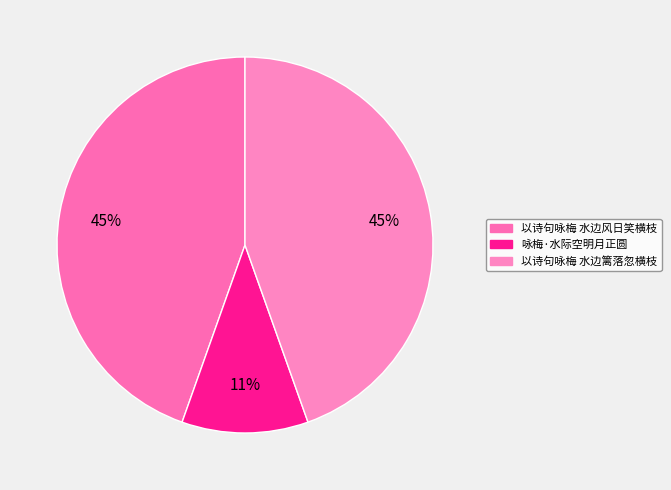

True or false: 以诗句咏梅 水边篱落忽横枝 accounts for 45% of the total.

True